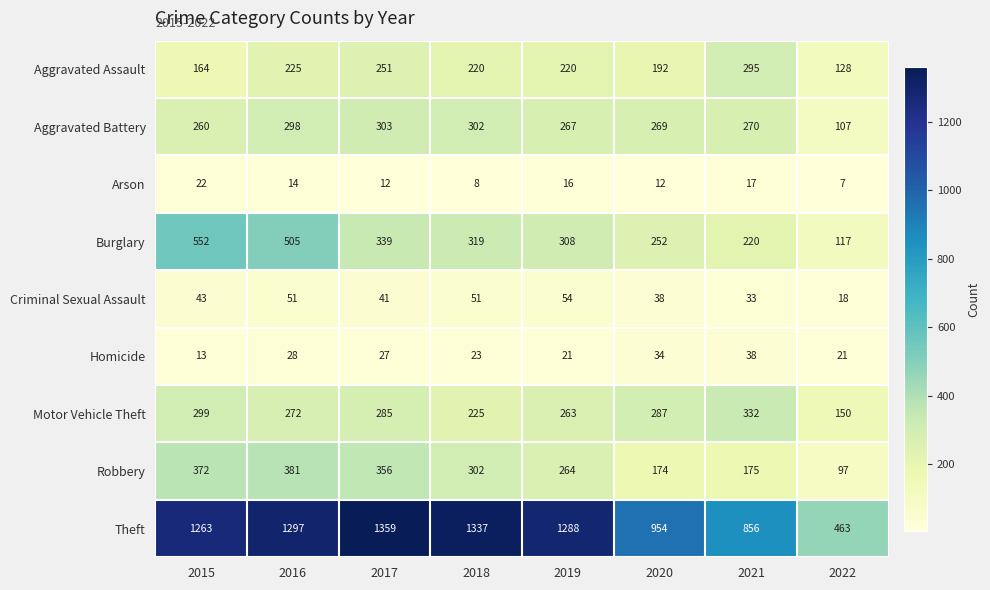

What is the sum of the Aggravated Assault values at 2021 and 2017?

546